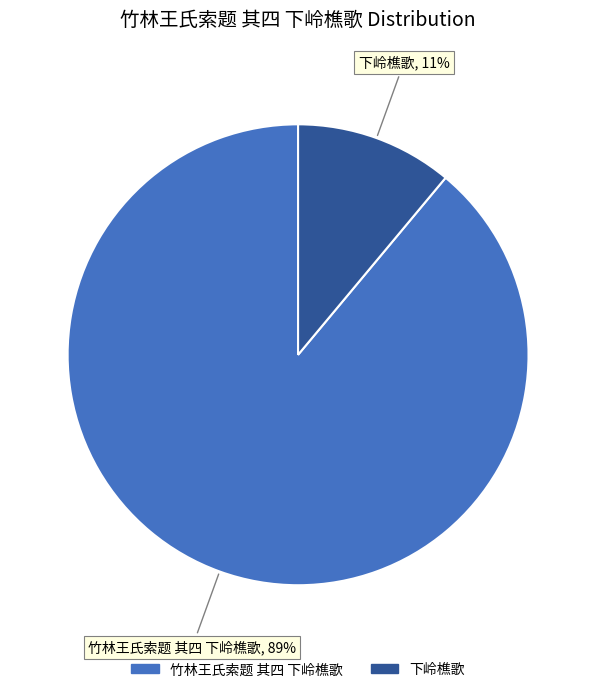

To the nearest percent, what percentage of the pie is 下岭樵歌?

11%